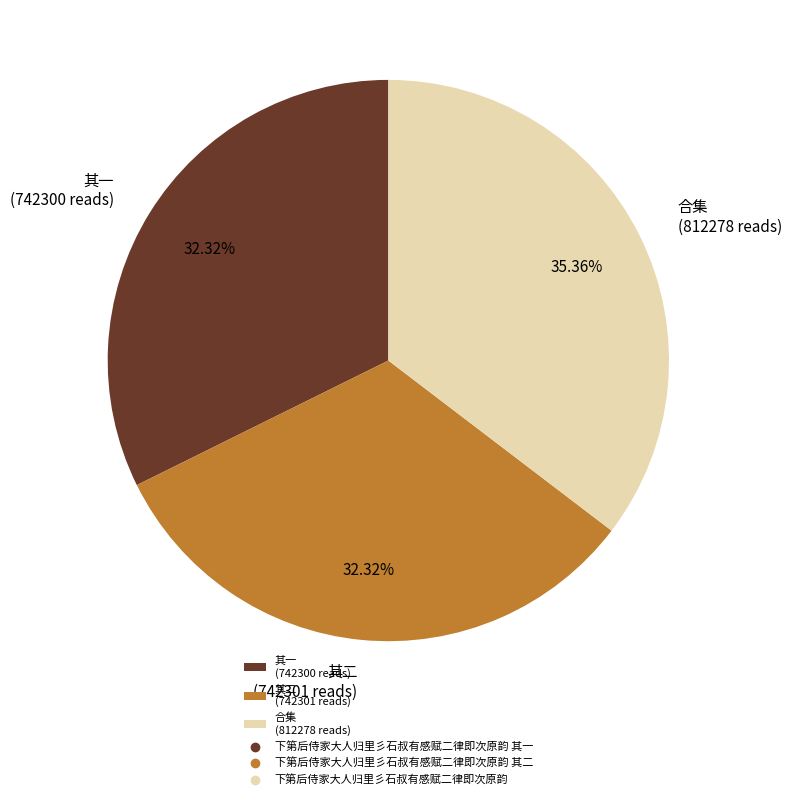

Do 合集 (812278 reads) and 其二 (742301 reads) together represent more than half of the pie?

Yes